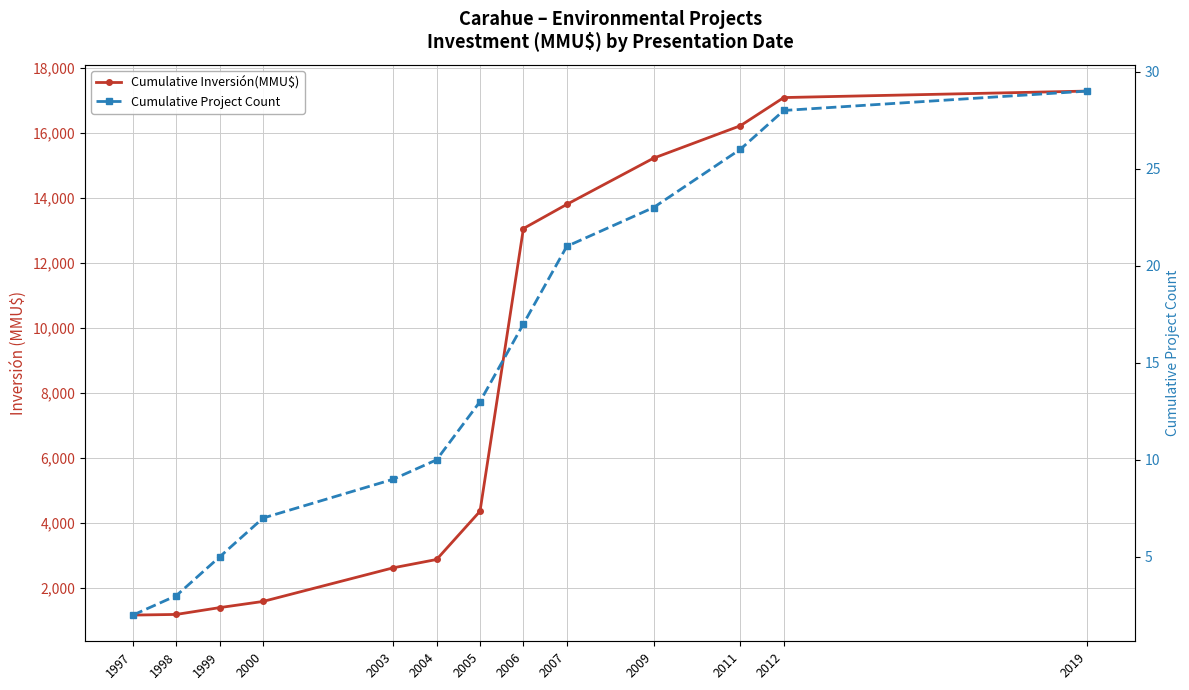

Is the value of Cumulative Project Count at 2003 greater than the value of Cumulative Inversión(MMU$) at 2000?

No